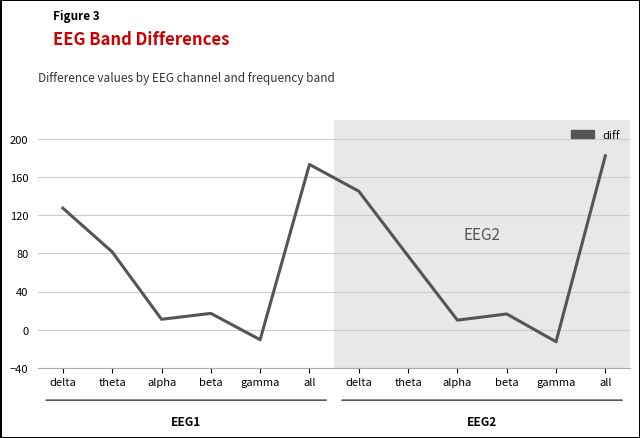

How many points are higher than both their immediate neighbors (excluding endpoints)?

3